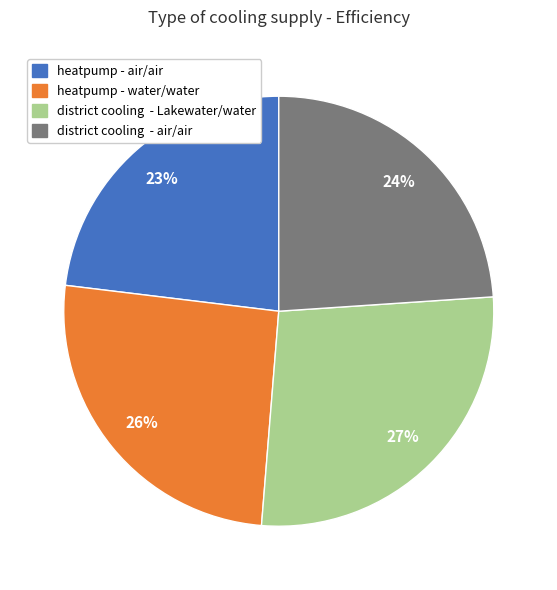

To the nearest percent, what is the difference between the largest and smallest slice percentages?

4%